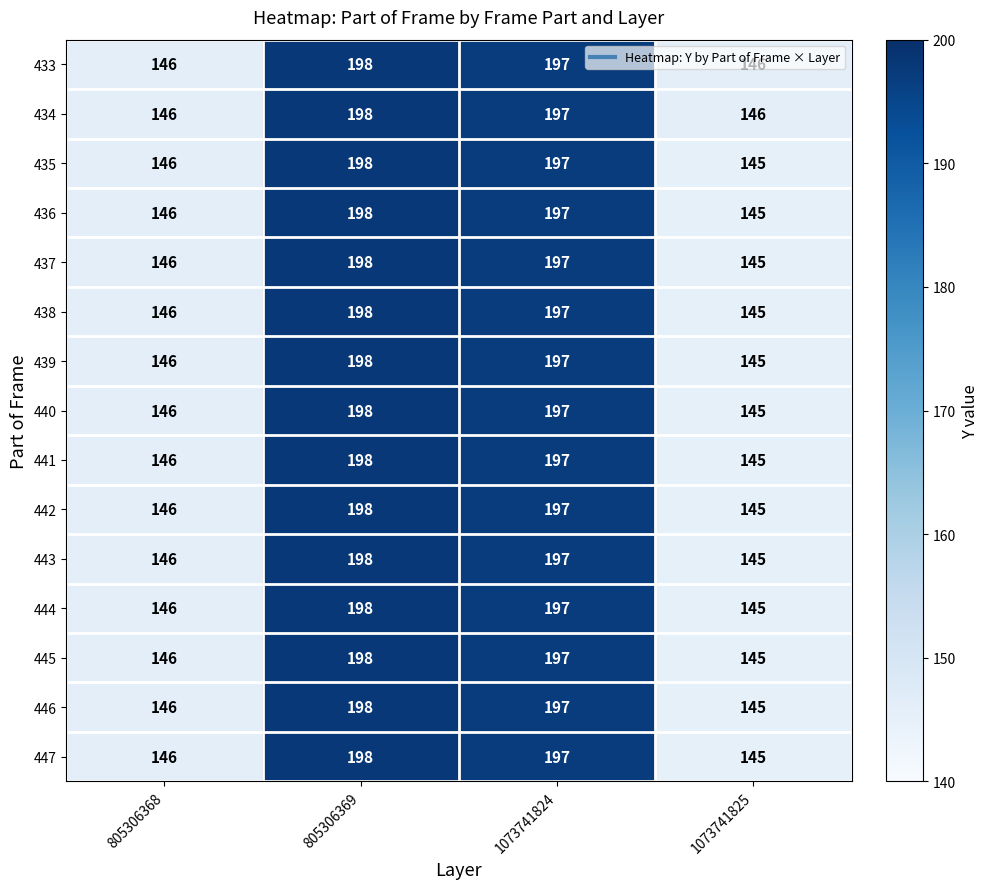

How many values in the 436 series are below 197?

2